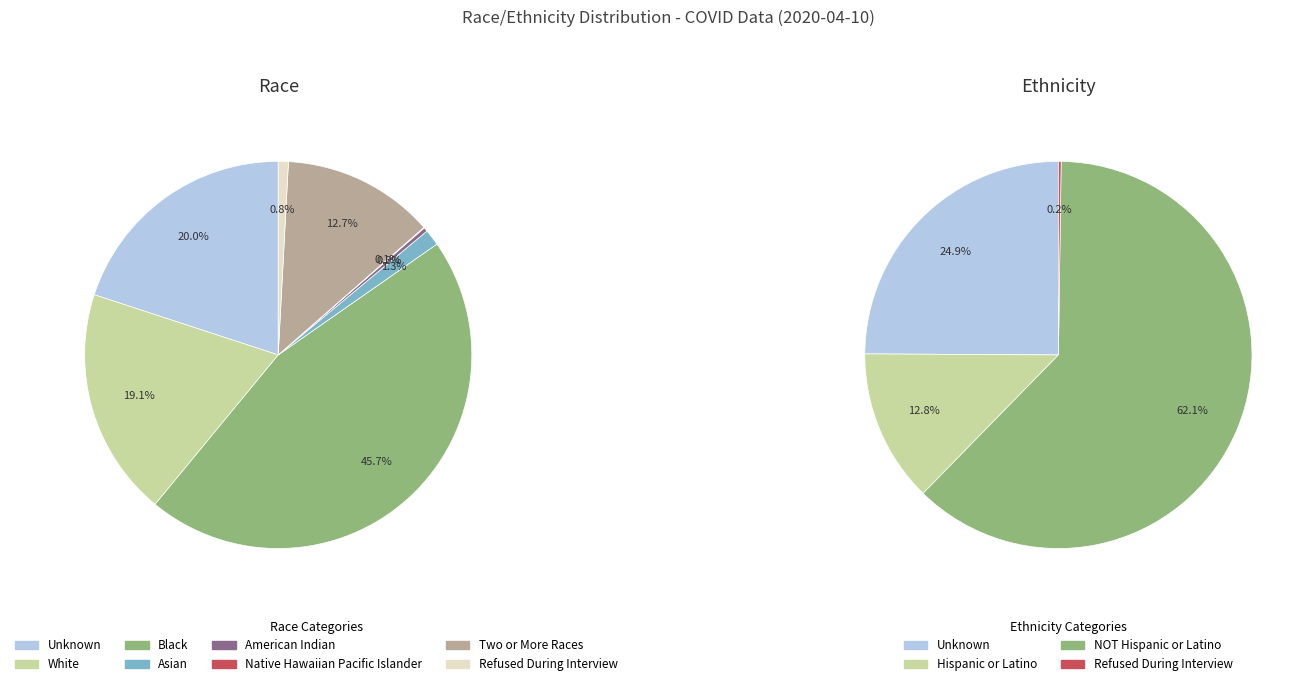

Is it true that Unknown is 20% of the pie?

True